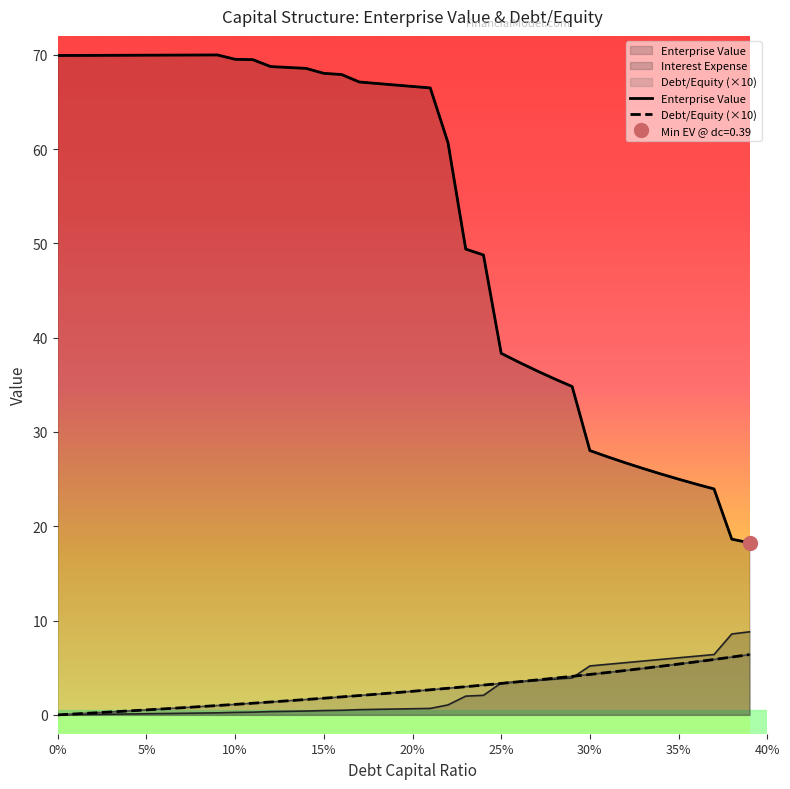

Which series has the largest total across all categories?

Enterprise Value